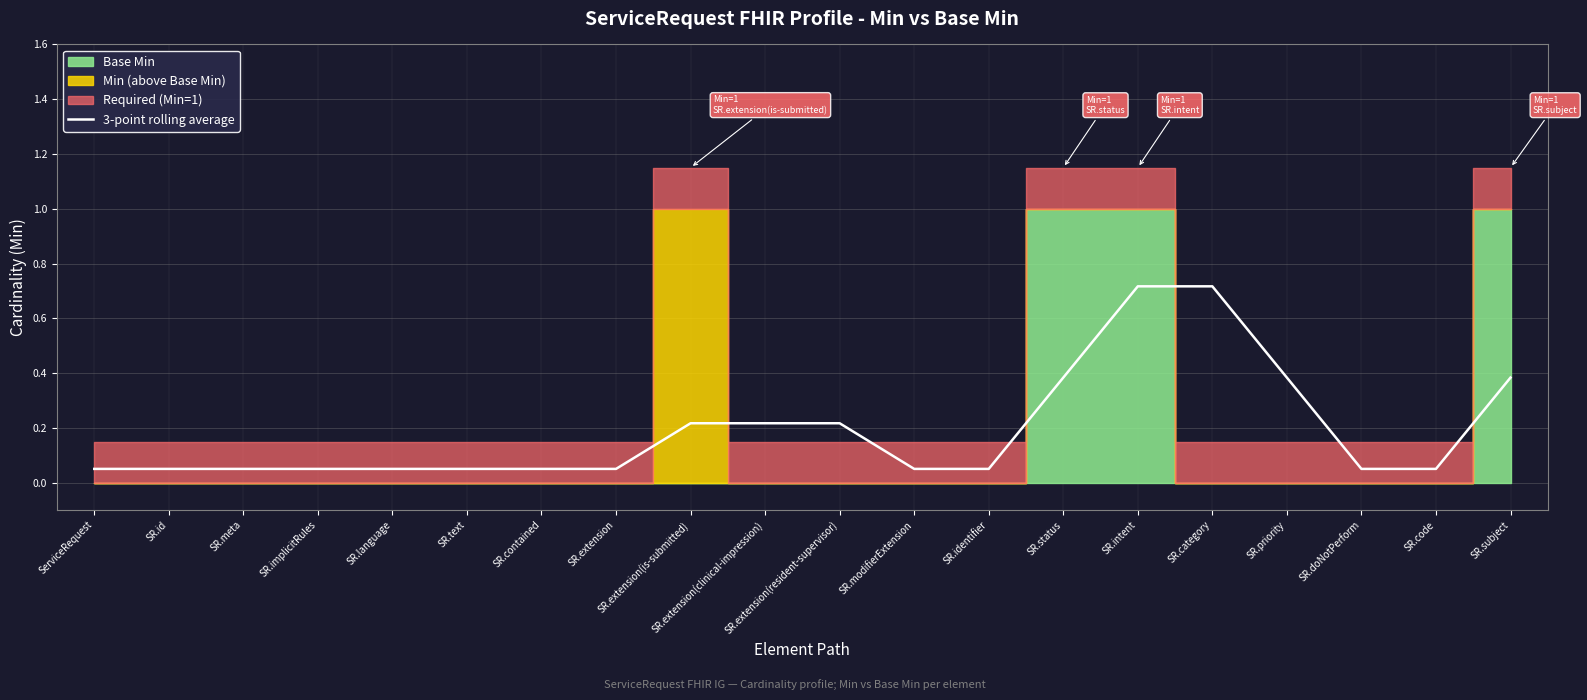

Which has a higher value, SR.extension(is-submitted) or SR.identifier?

SR.extension(is-submitted)